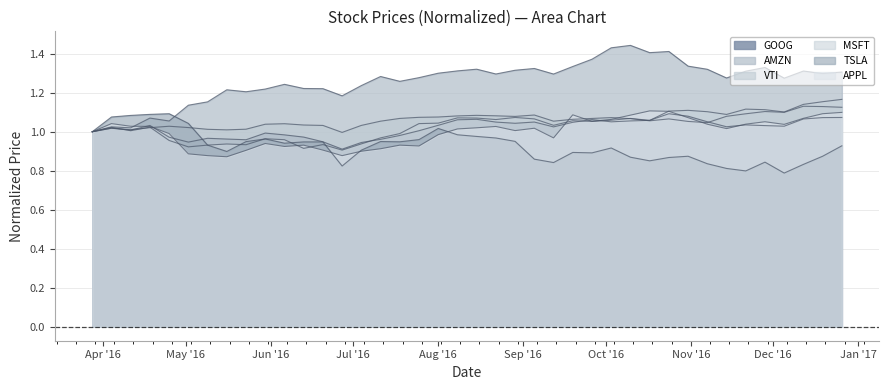

In MSFT, how many points are lower than both neighbors (excluding endpoints)?

11